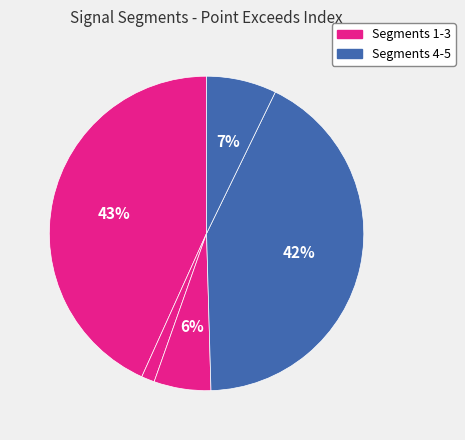

How many slices are in this pie chart?

5